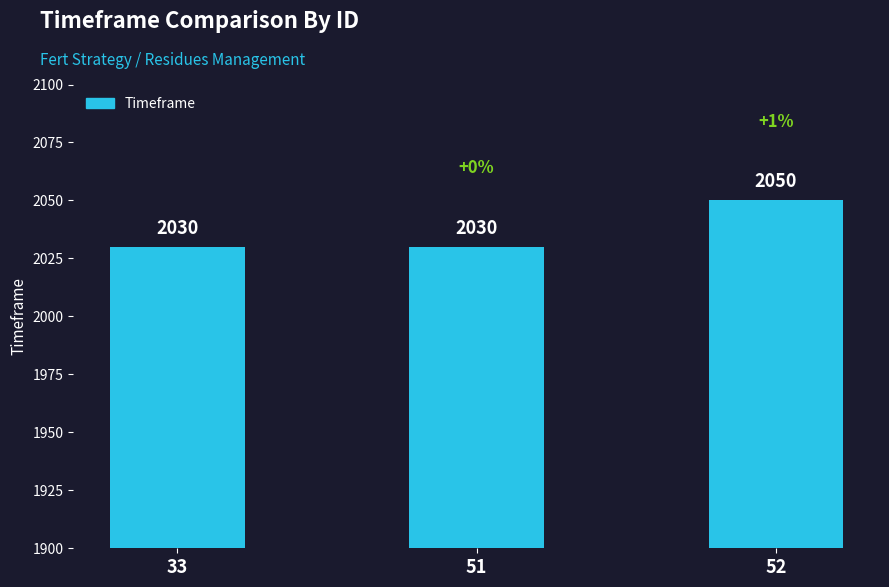

How many bars are there in total?

3